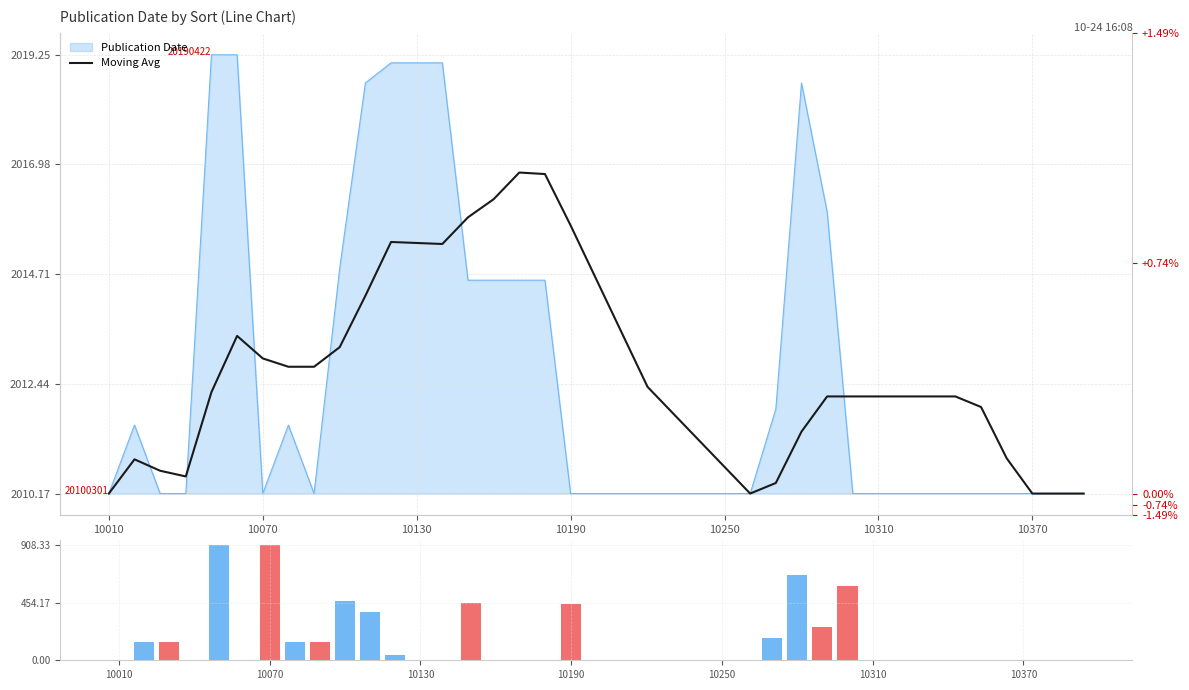

Which series has the widest spread of values?

Change Volume